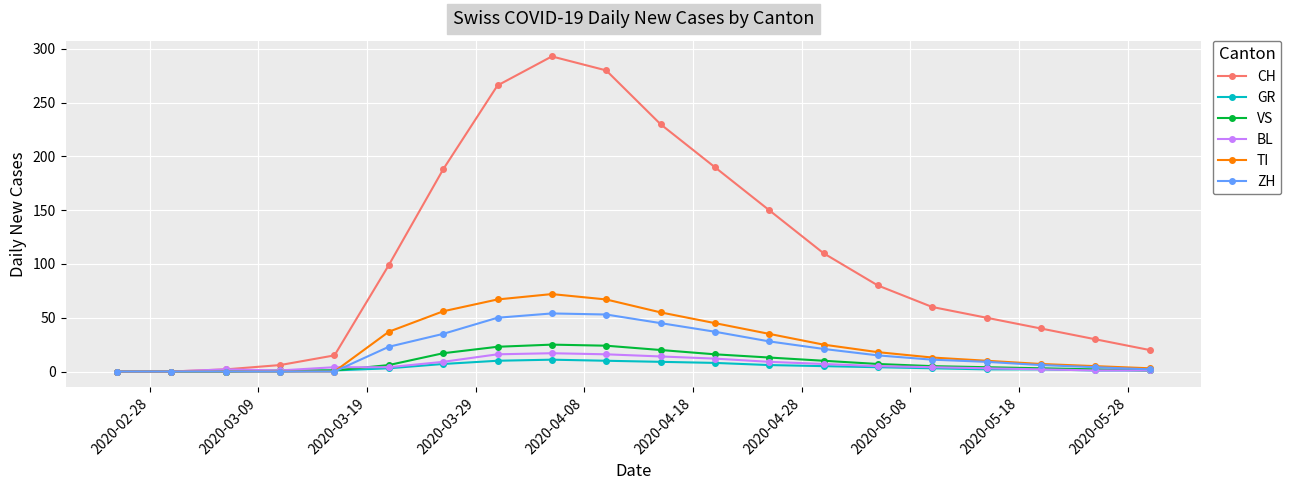

Which series has the widest spread of values?

CH